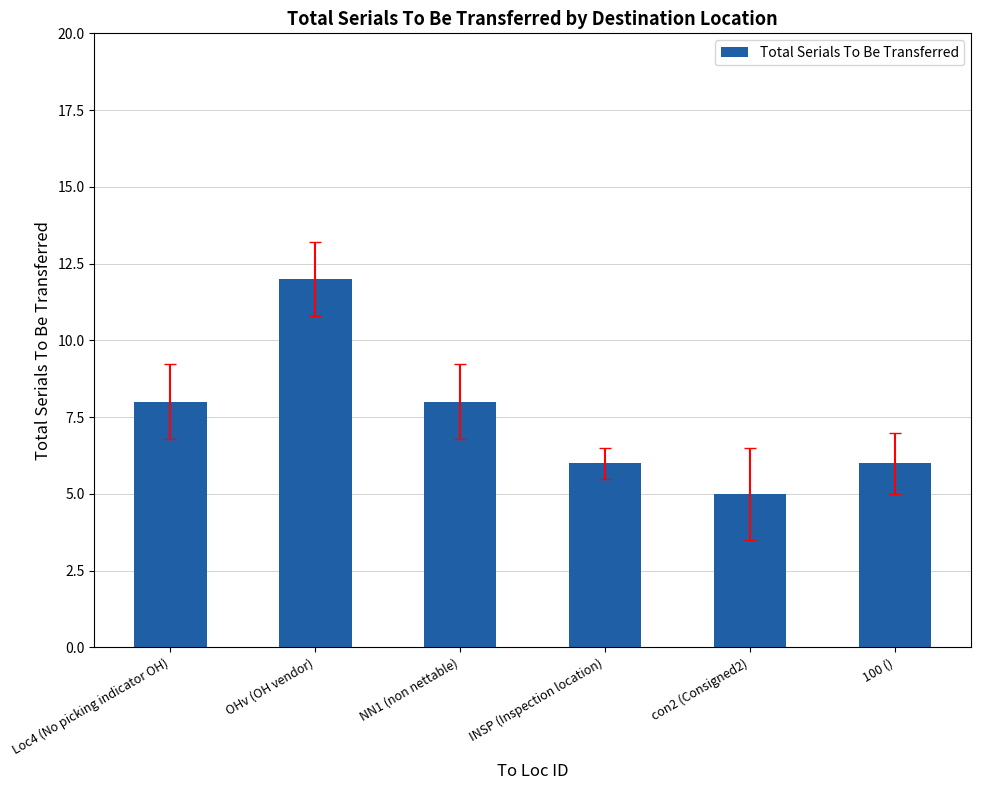

What is the sum of all values?

45